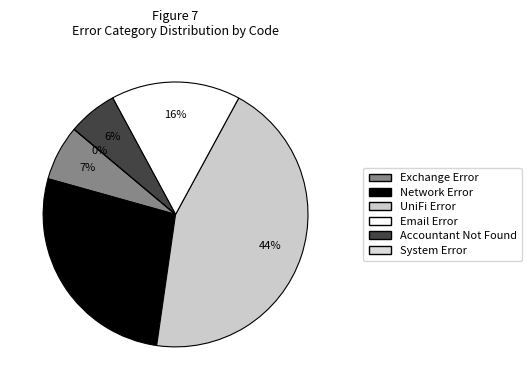

Does any single category account for the majority?

No